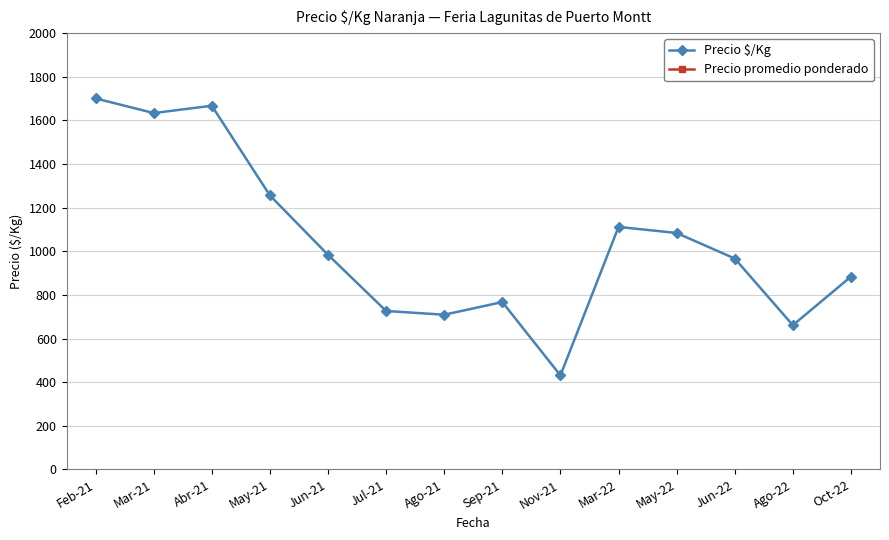

How many lines are shown in the chart?

2